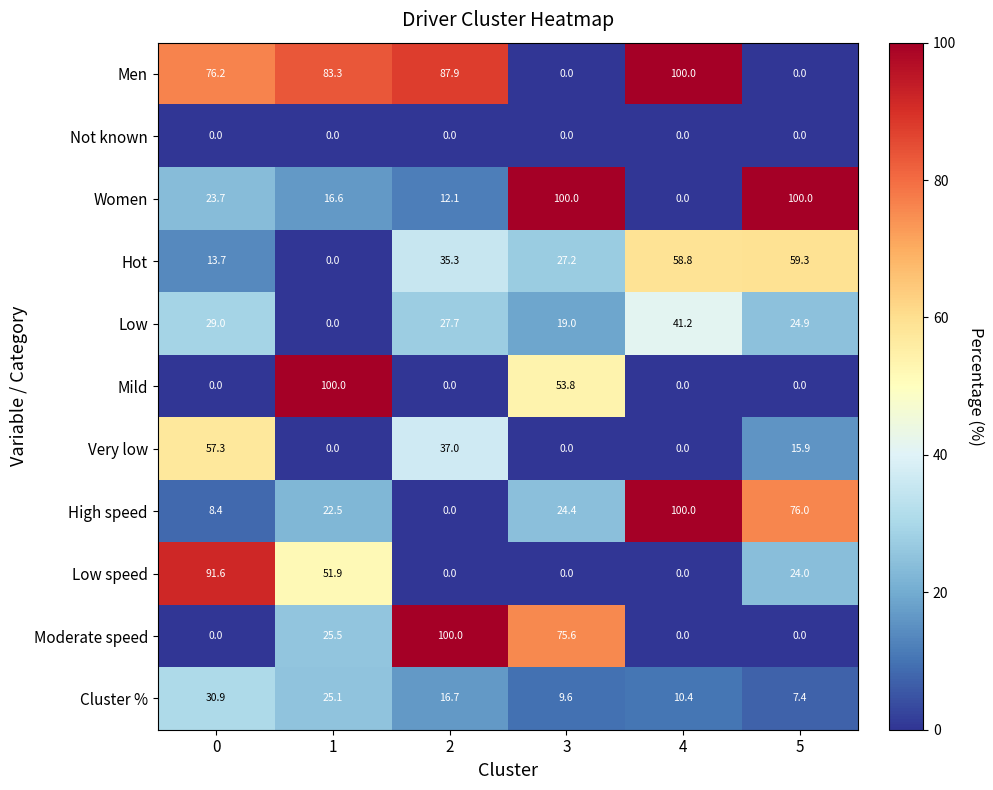

What is the spread (max minus min) of values at 5?

100.0